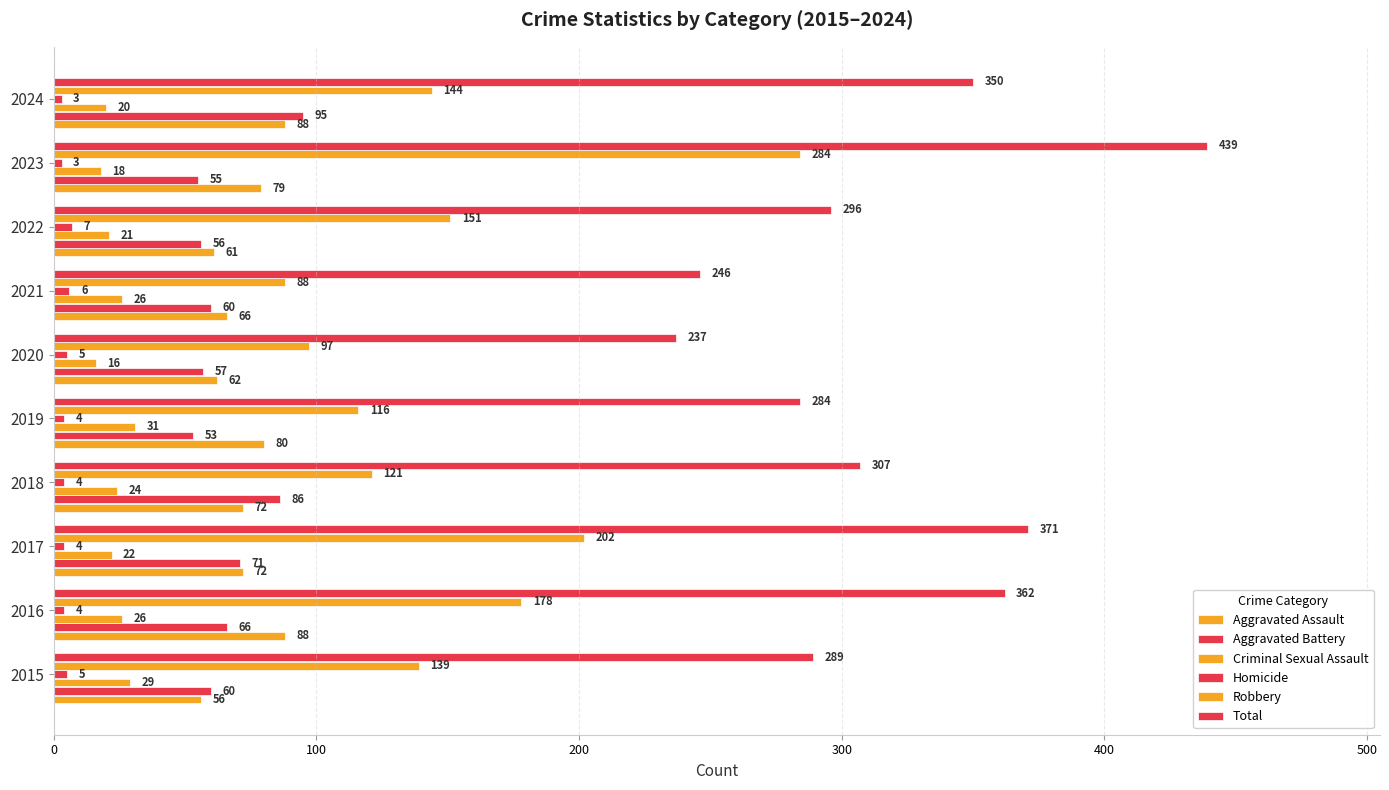

How many distinct data groups are displayed?

6